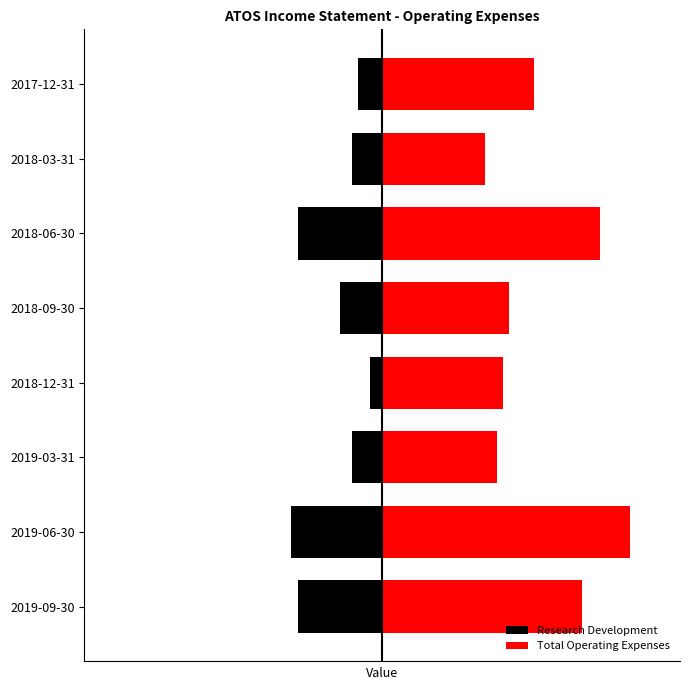

What are all the series names shown in the legend?

Research Development, Total Operating Expenses